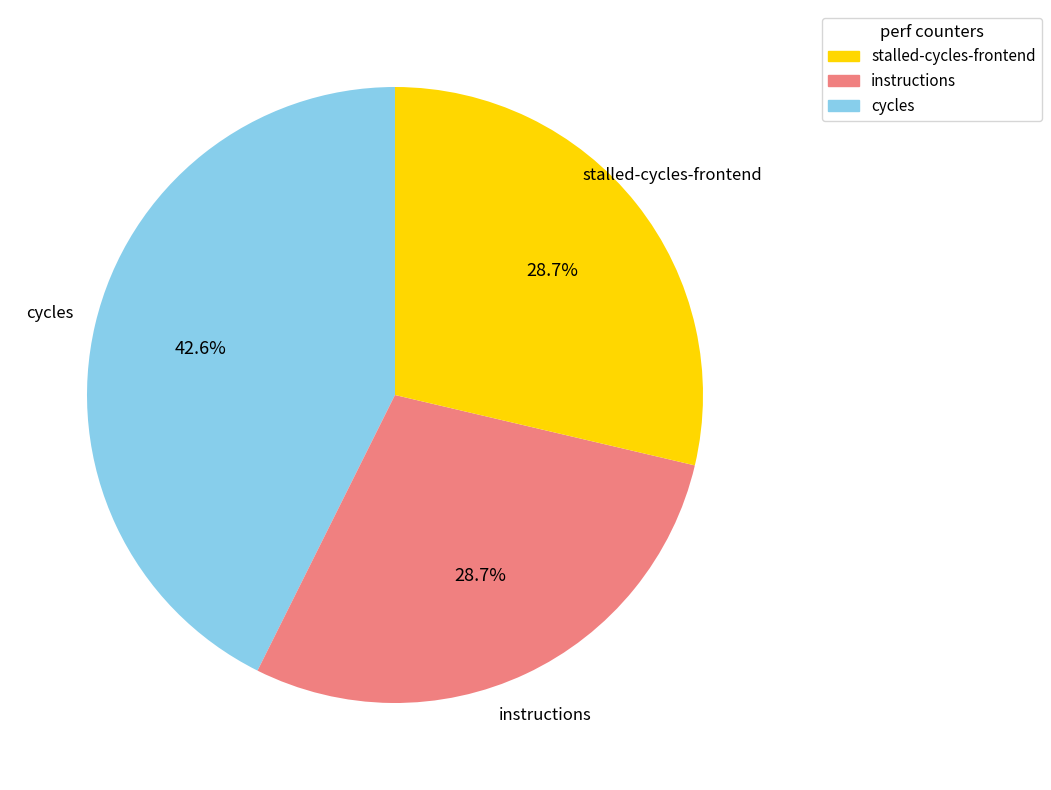

Is there a majority slice in this chart?

No